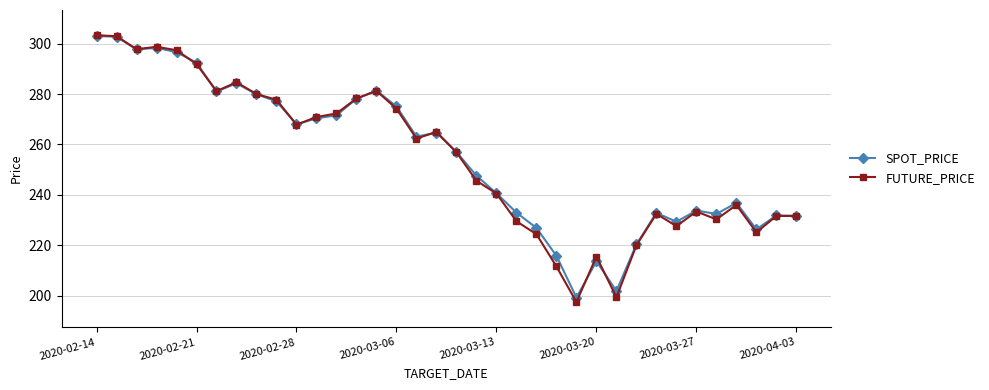

What is the value of the FUTURE_PRICE point at the 36th from the left?

231.7